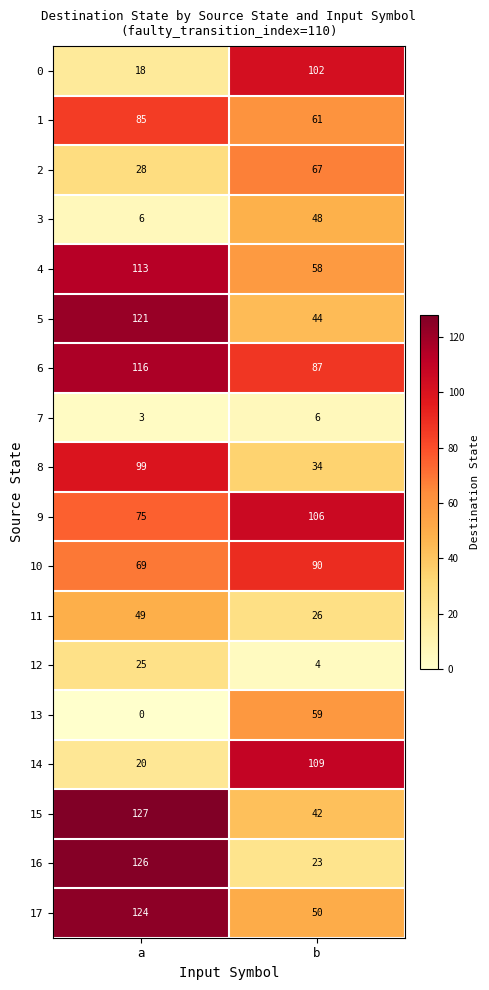

Read the 0 value at a.

18